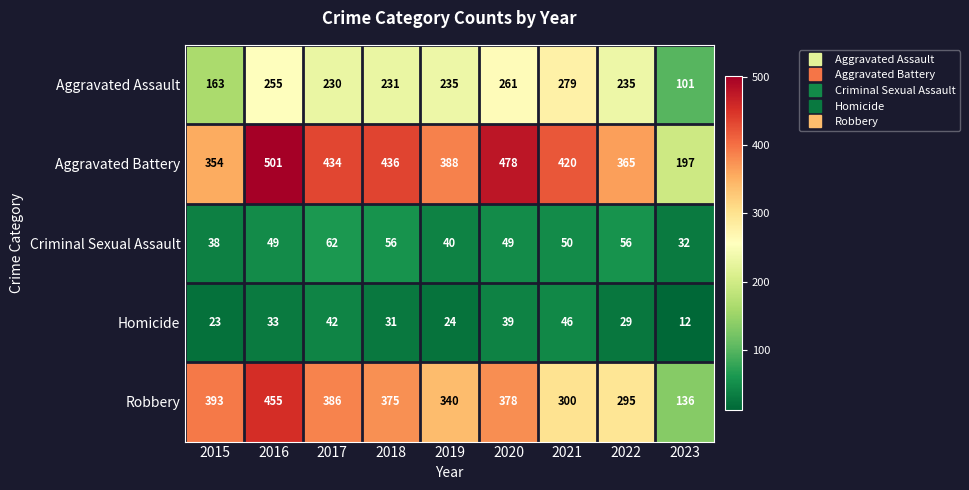

At which label does Aggravated Battery reach its minimum?

2023